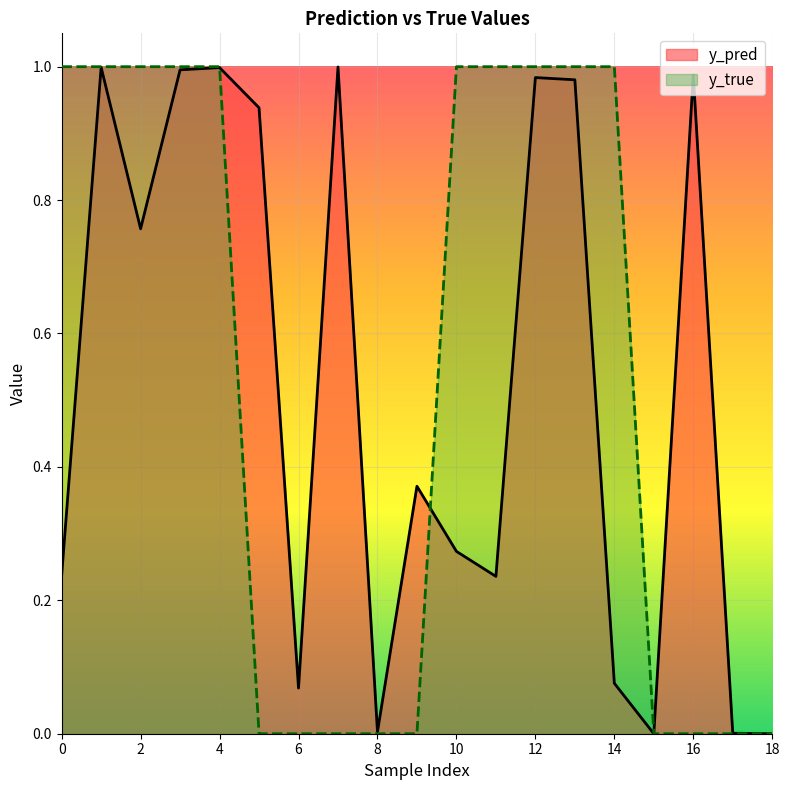

Is the value of y_true at 9 greater than the value of y_pred at 1?

No